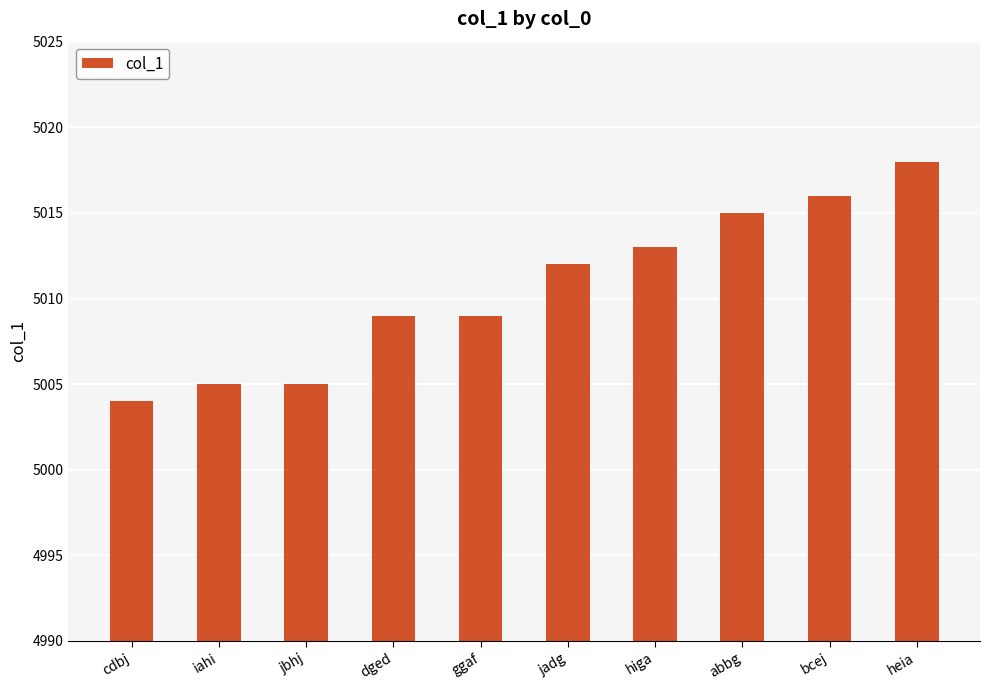

What is the difference between the values at jbhj and jadg?

7